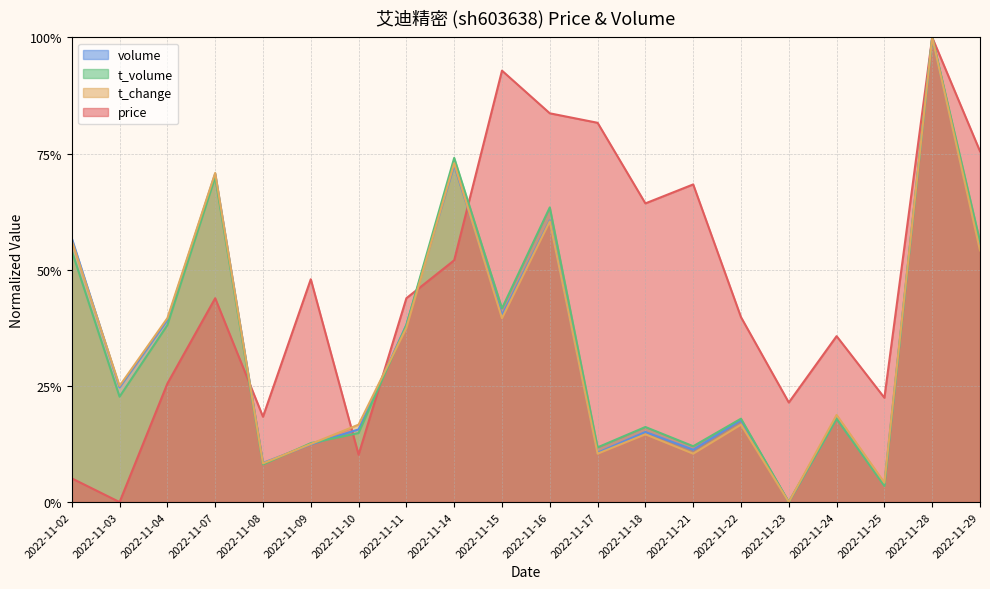

Between 2022-11-16 and 2022-11-28, which series saw the biggest shift?

t_change